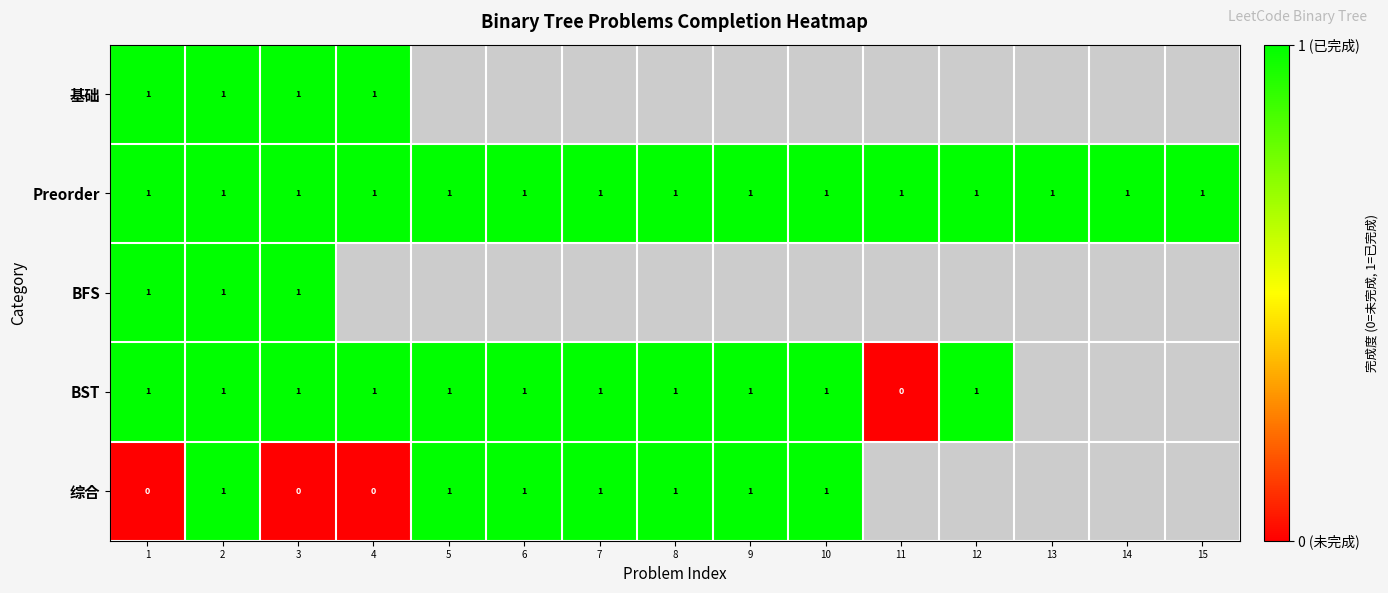

True or false: BST has a value of 1 at 2.

True